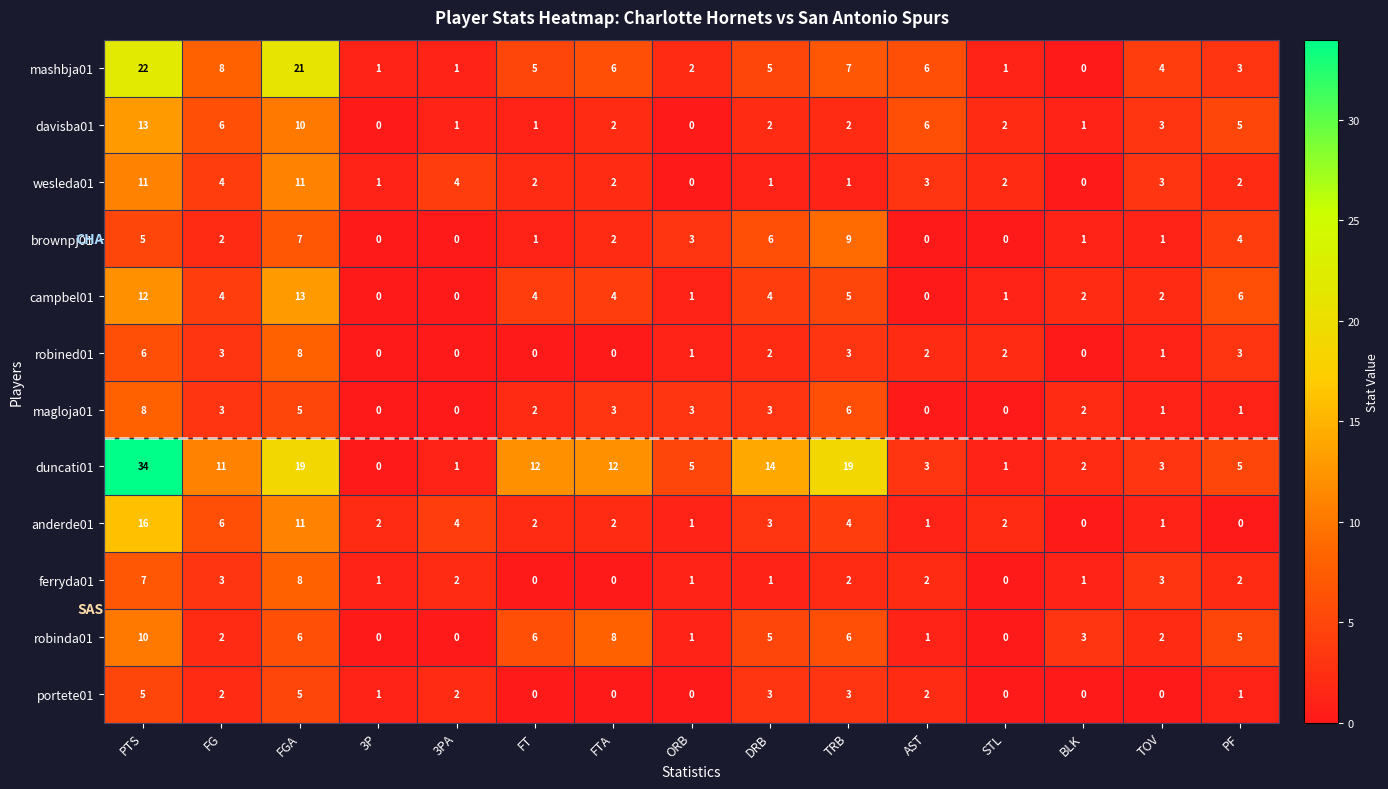

At which label is mashbja01 closest to 11?

FG